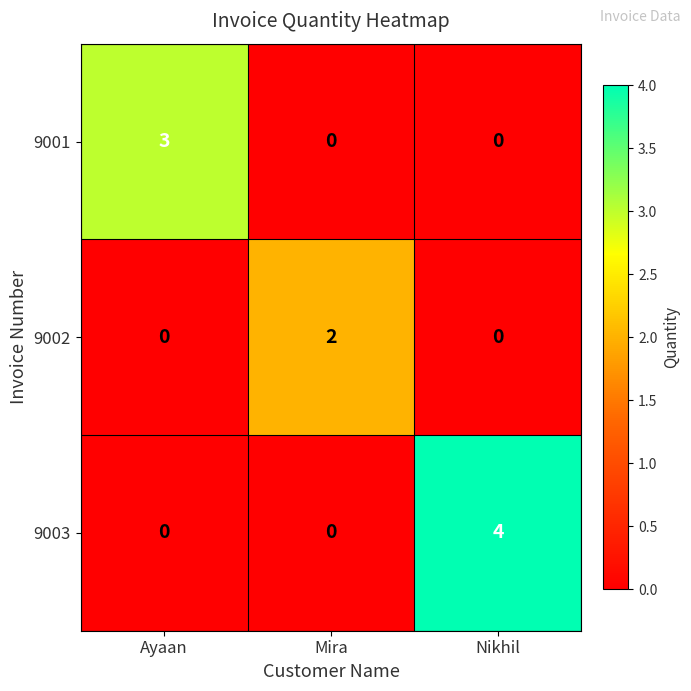

Reading left to right, list all the values displayed in this chart.

9001: Ayaan=3	Mira=0	Nikhil=0
9002: Ayaan=0	Mira=2	Nikhil=0
9003: Ayaan=0	Mira=0	Nikhil=4